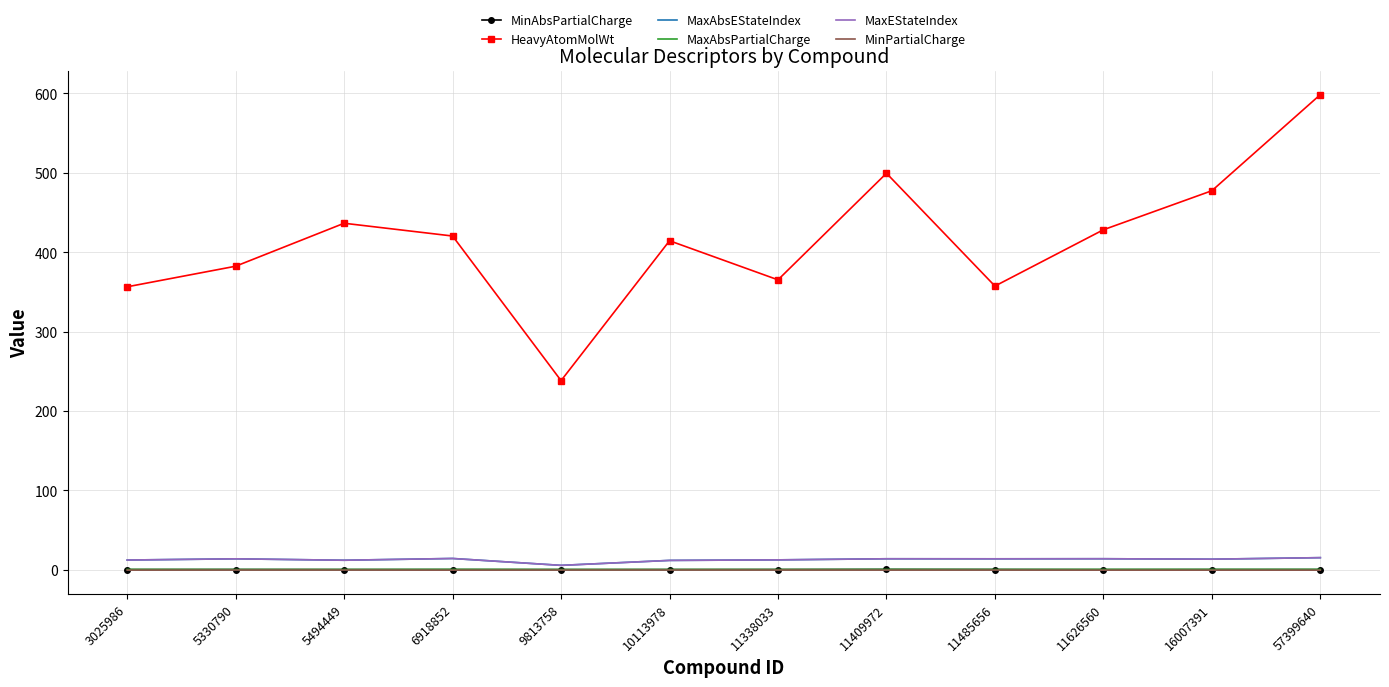

True or false: MinPartialCharge and MaxEStateIndex cross at least once.

False